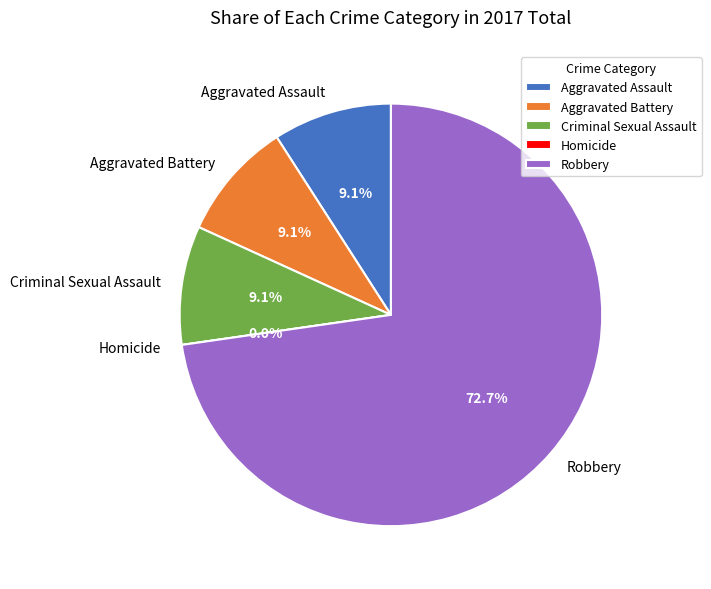

What is the largest slice in the pie chart?

Robbery